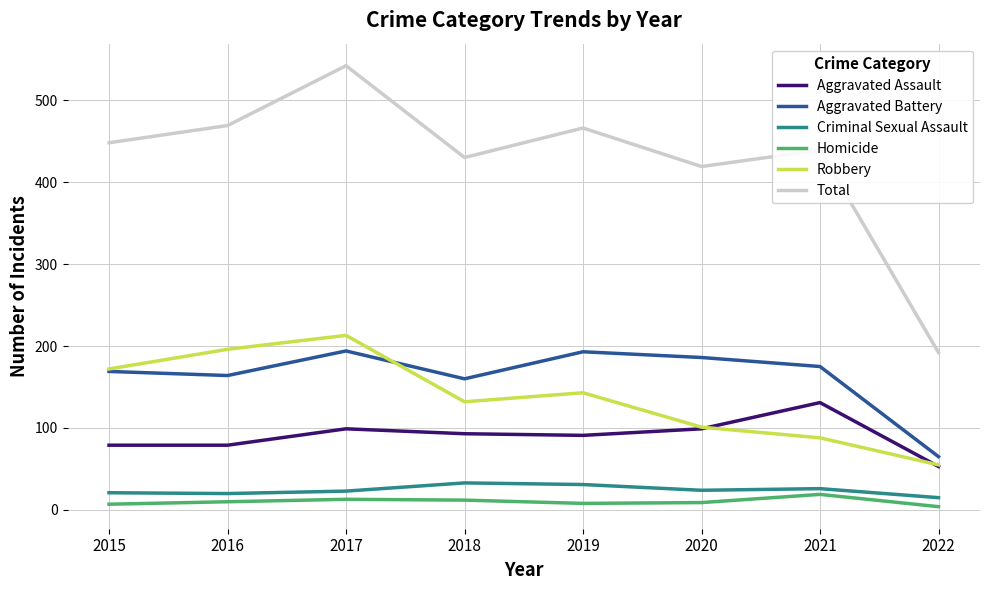

List the series in order of their peak value, highest first.

Total, Robbery, Aggravated Battery, Aggravated Assault, Criminal Sexual Assault, Homicide